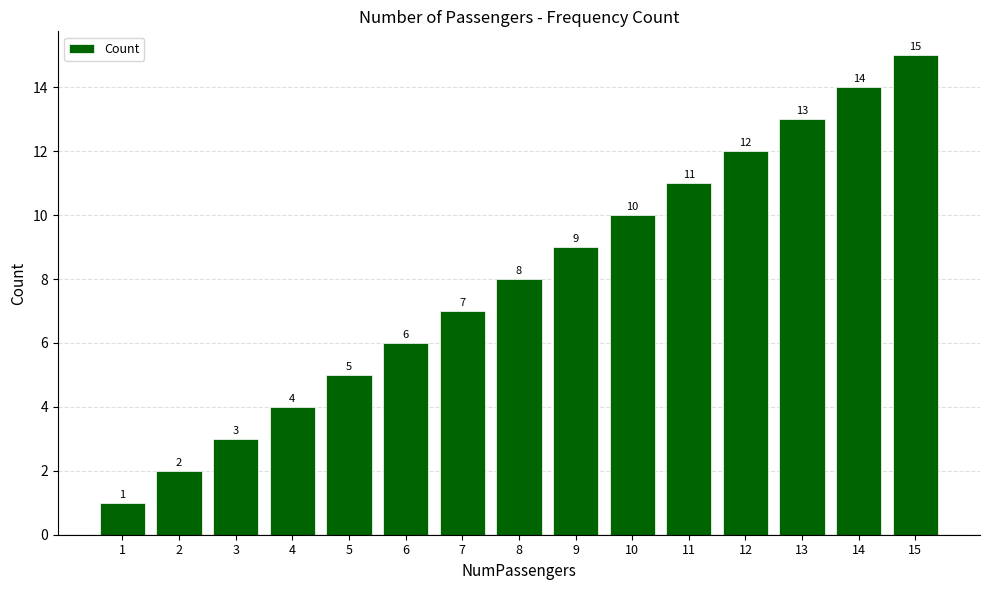

What is the minimum value shown in the chart?

1